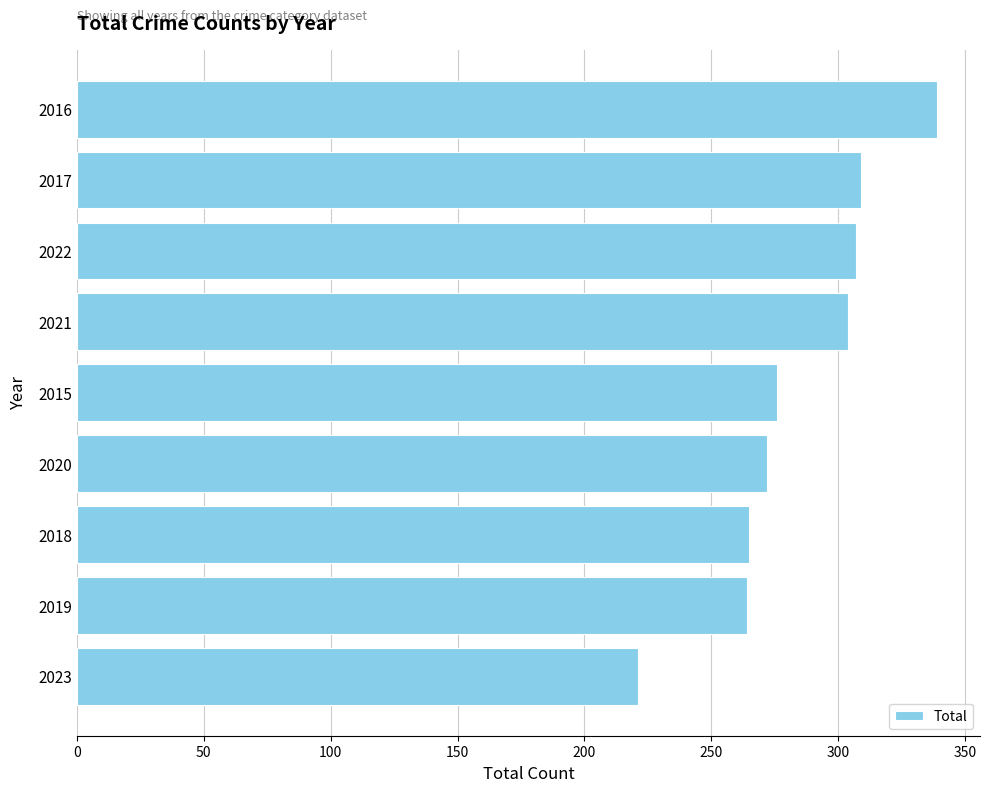

What is the average value?

284